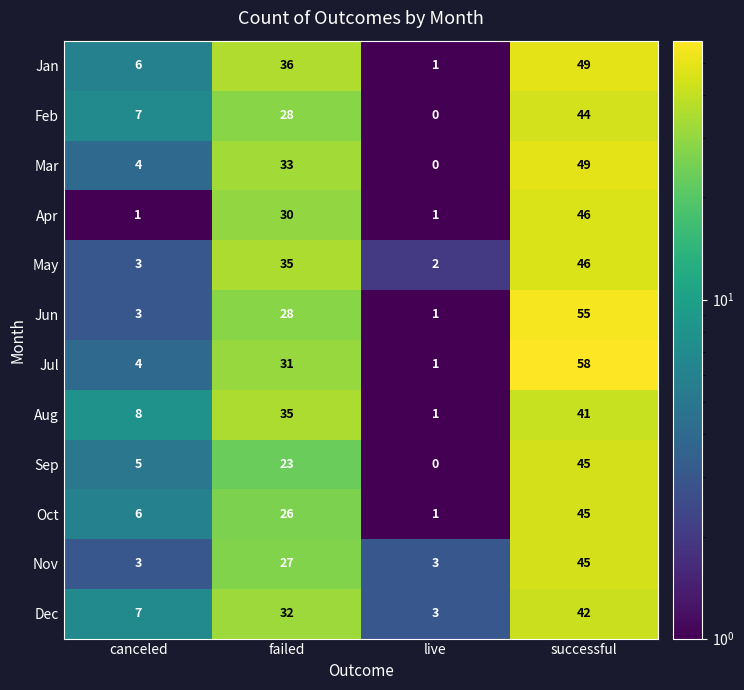

At which label is Sep closest to 22?

failed